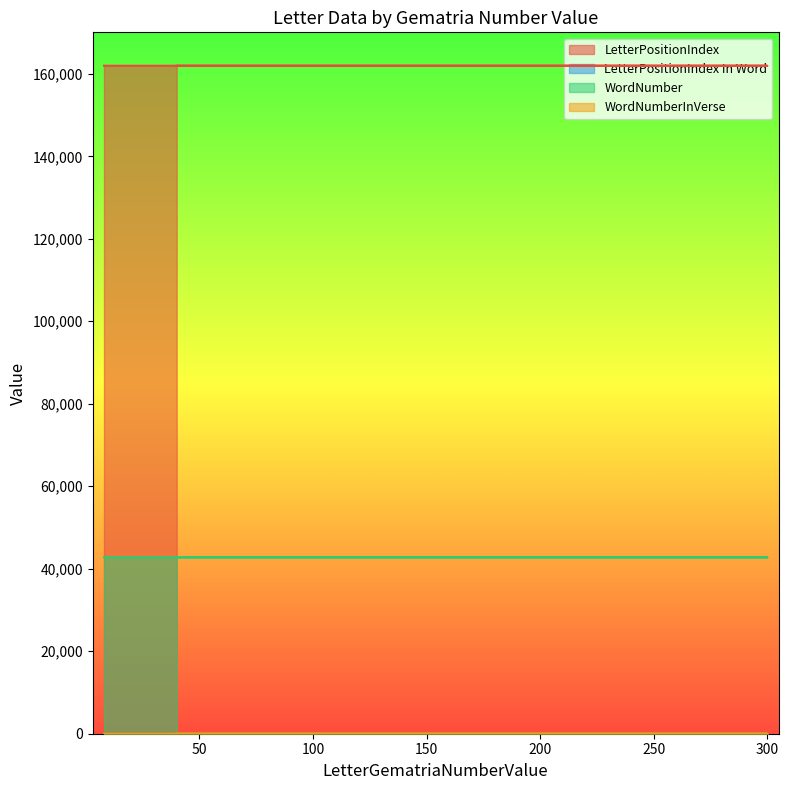

Where does the LetterPositionIndex series first go above 161963?

8